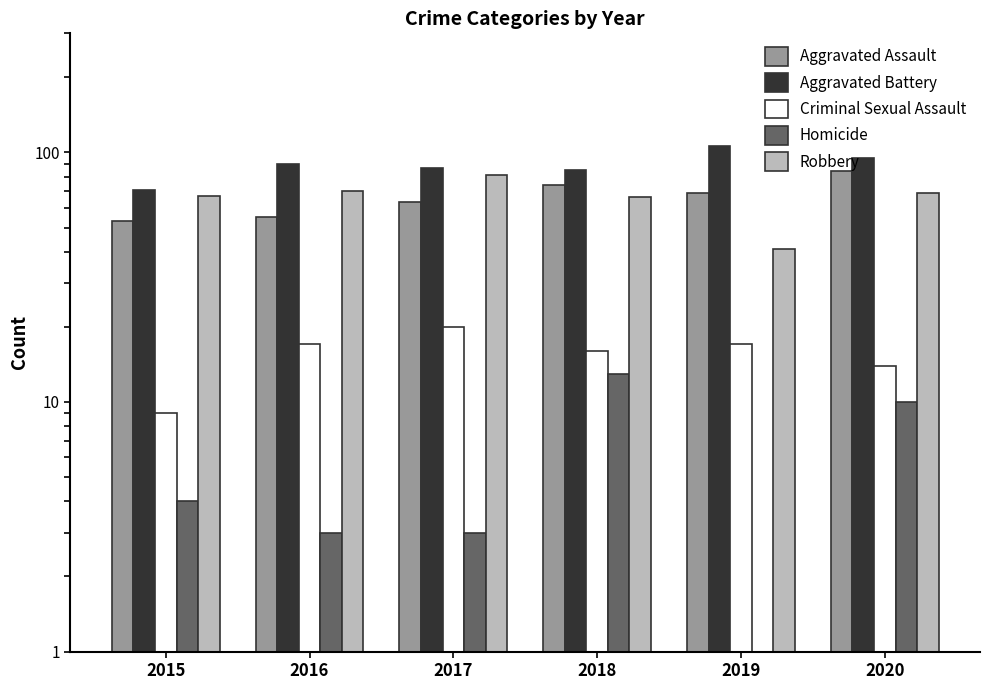

How many data points in Aggravated Assault are less than 69?

3